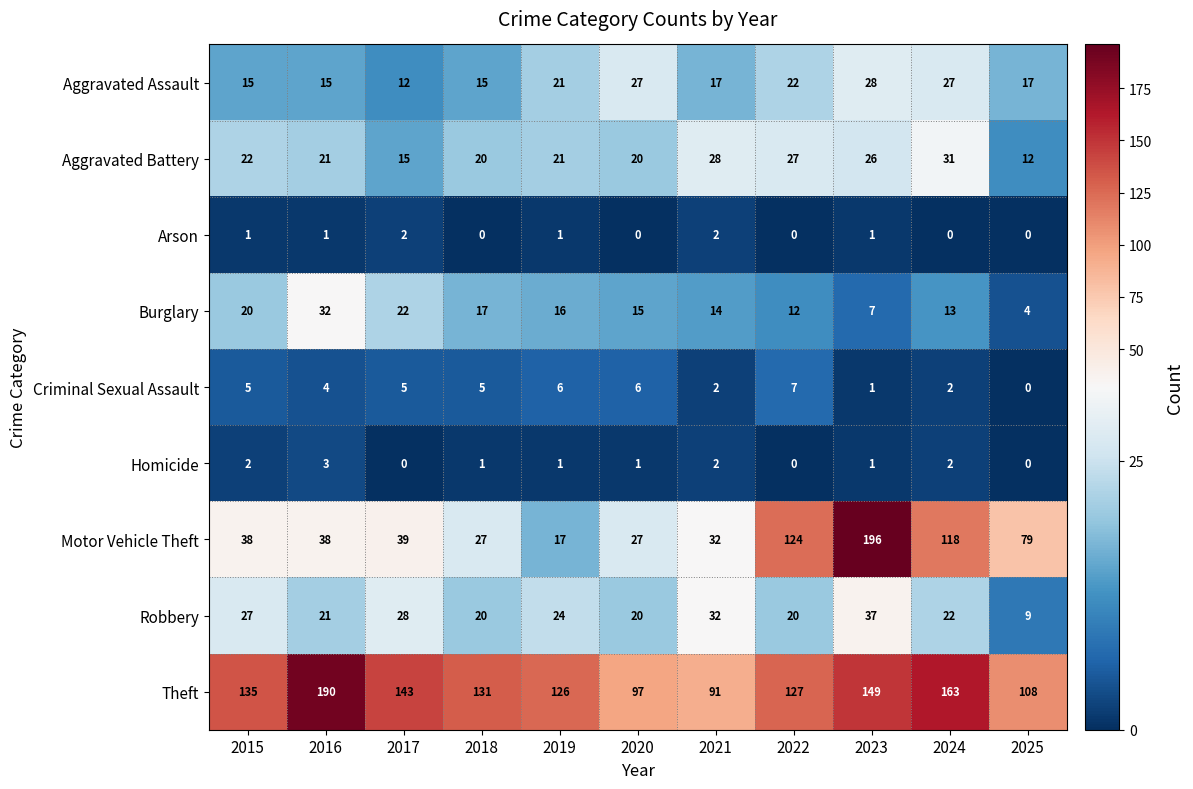

Count the number of categories in the chart.

11